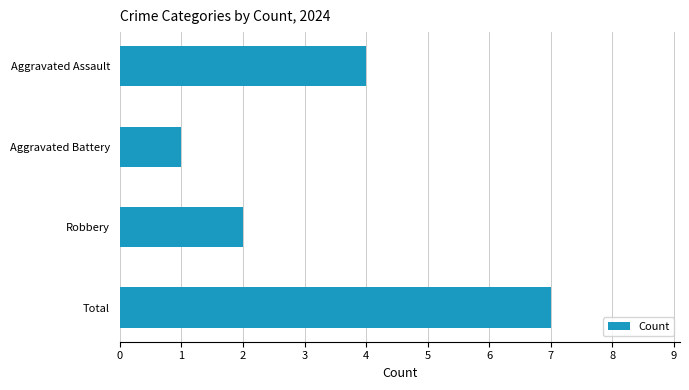

How many categories are shown in the chart?

4